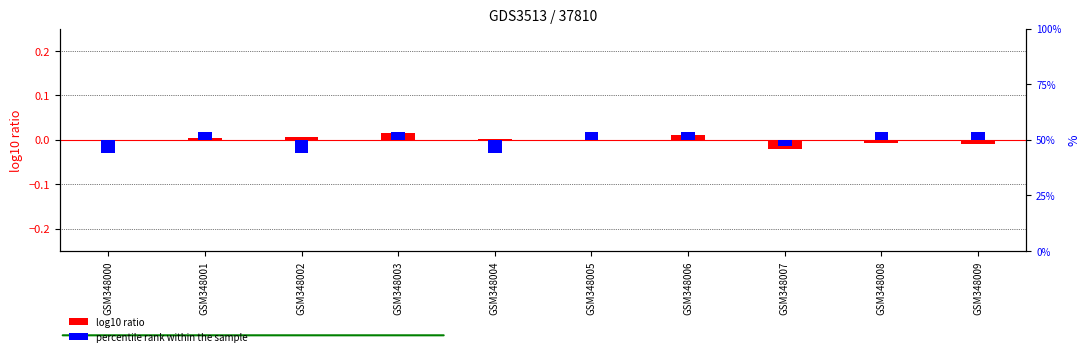

How many data points does each series have?

10